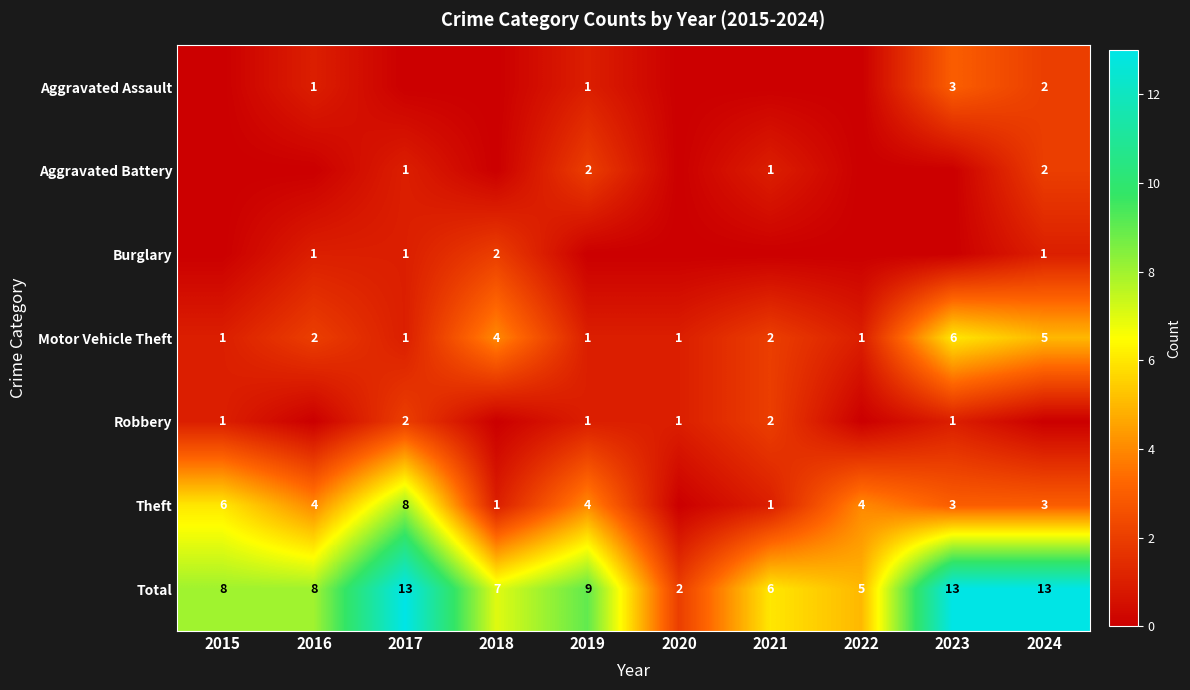

True or false: Theft has a value of 7 at 2022.

False